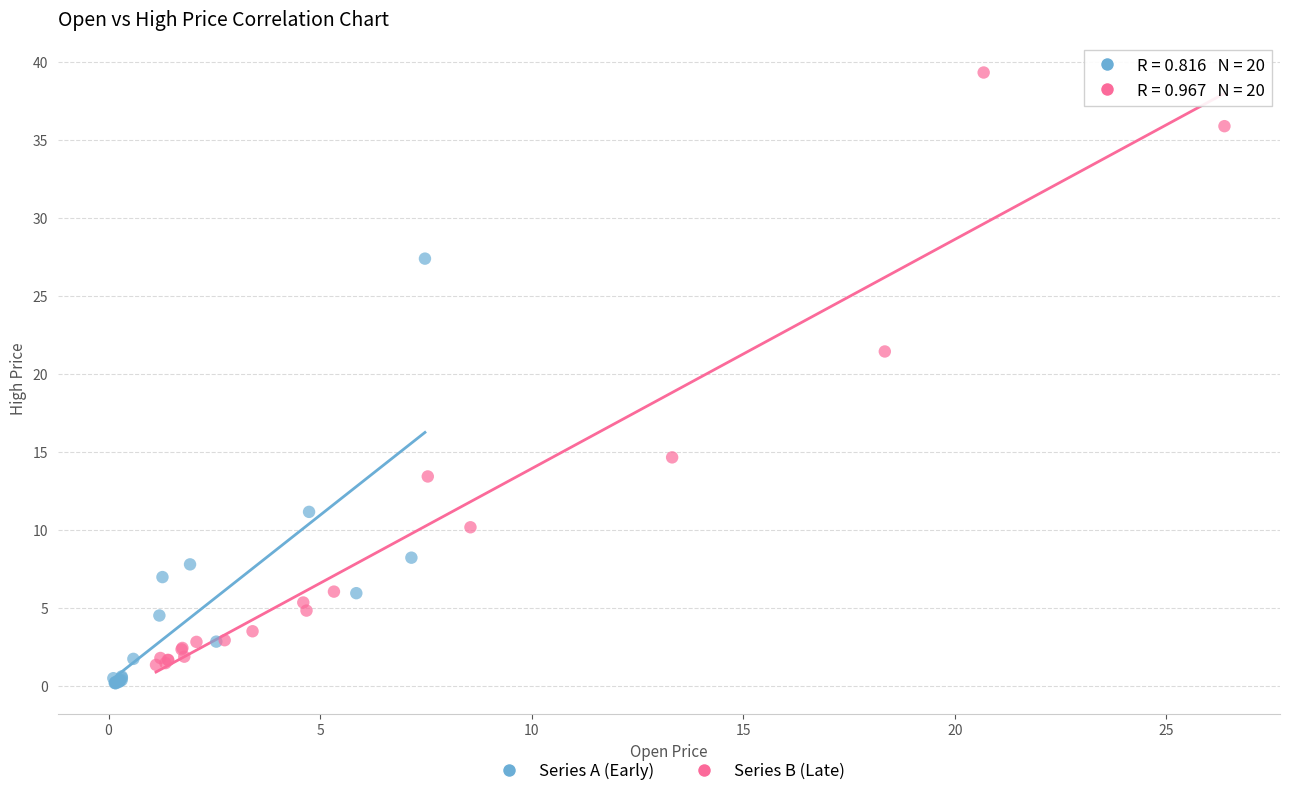

Which series has the widest spread of Y values?

Series B (Late)